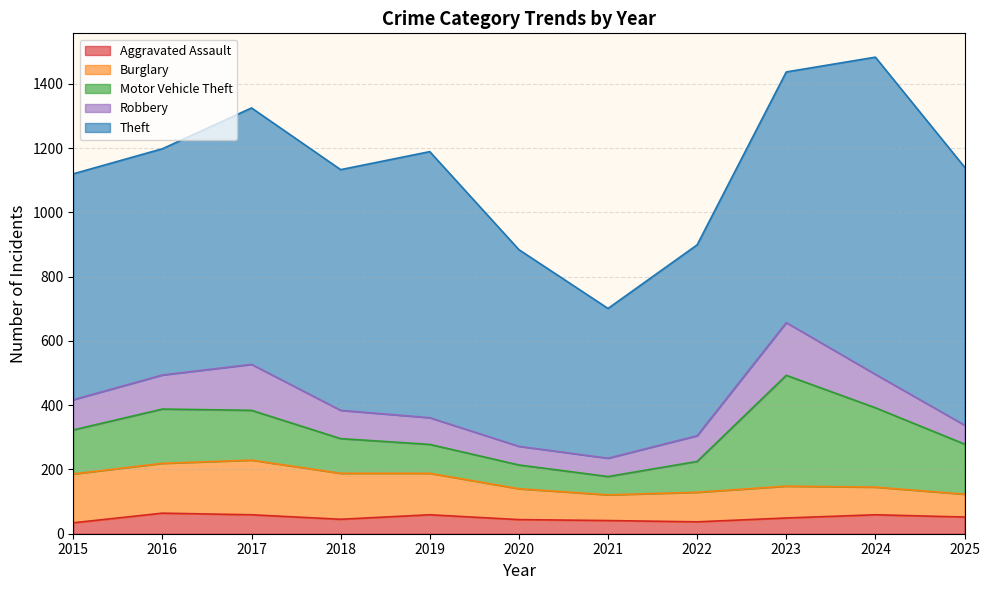

What are all the series names shown in the legend?

Aggravated Assault, Burglary, Motor Vehicle Theft, Robbery, Theft